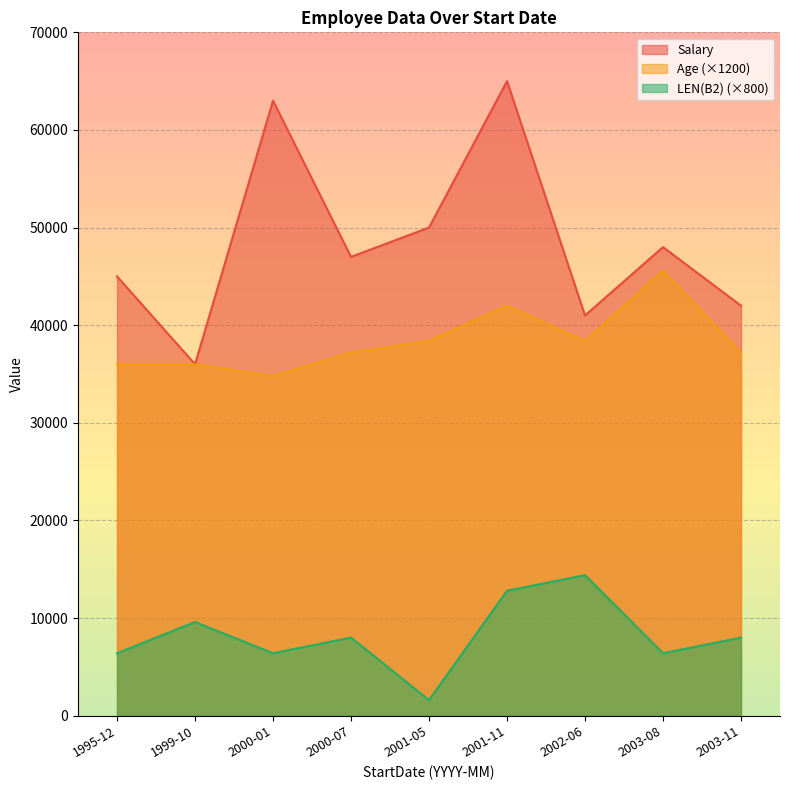

How many interior local peaks does the Age series have?

2